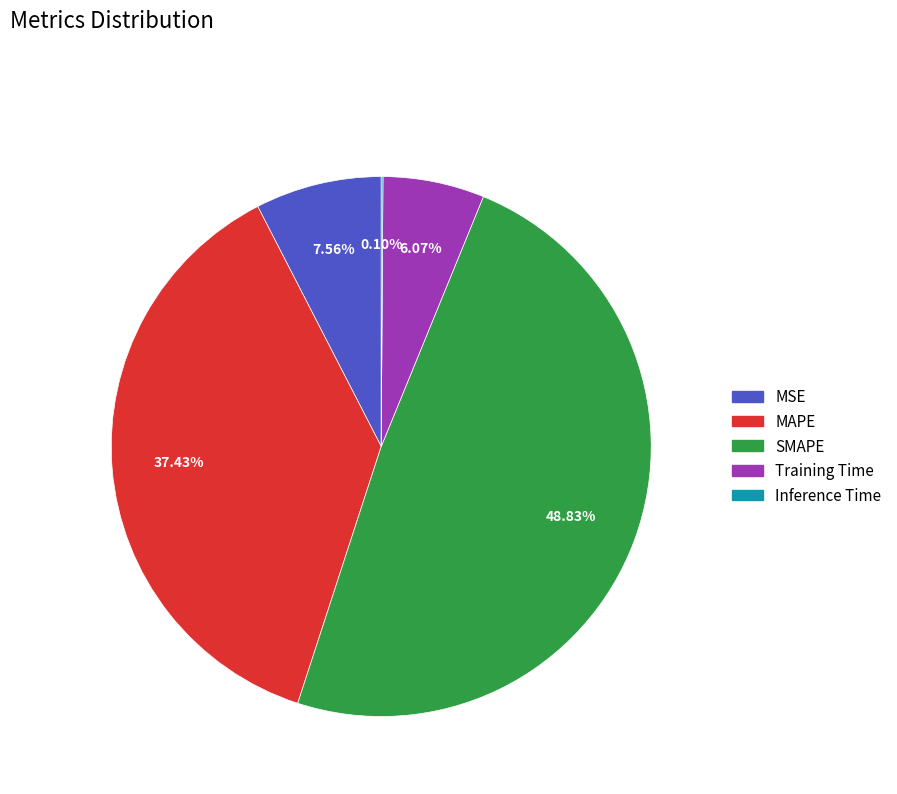

Between MSE and MAPE, which is larger?

MAPE